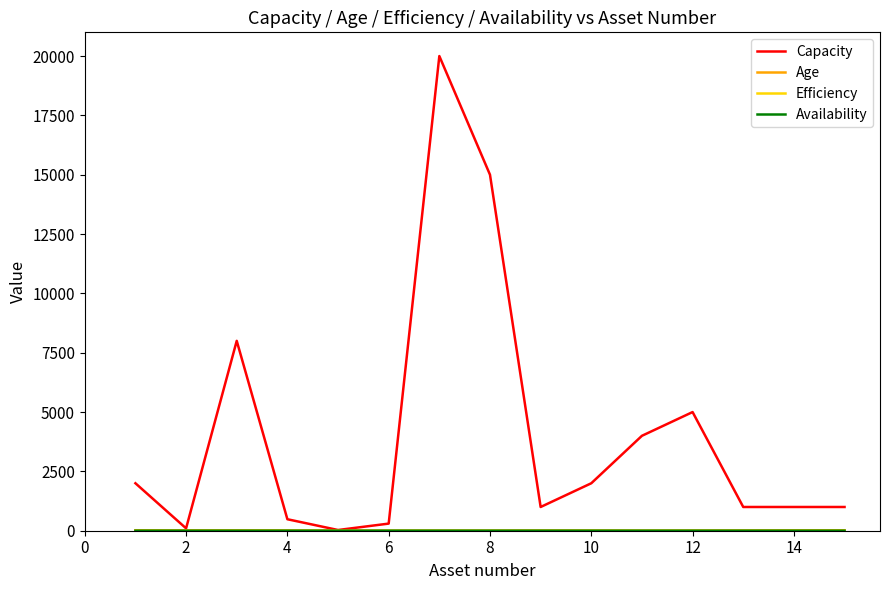

What is the highest value of the Capacity series?

20000.0